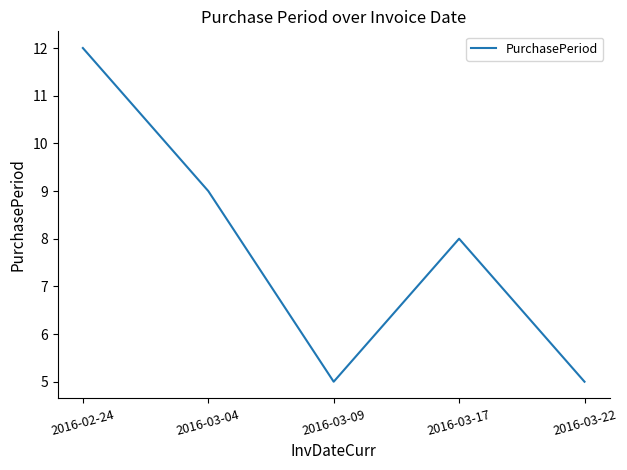

Where is the first local maximum?

2016-03-17